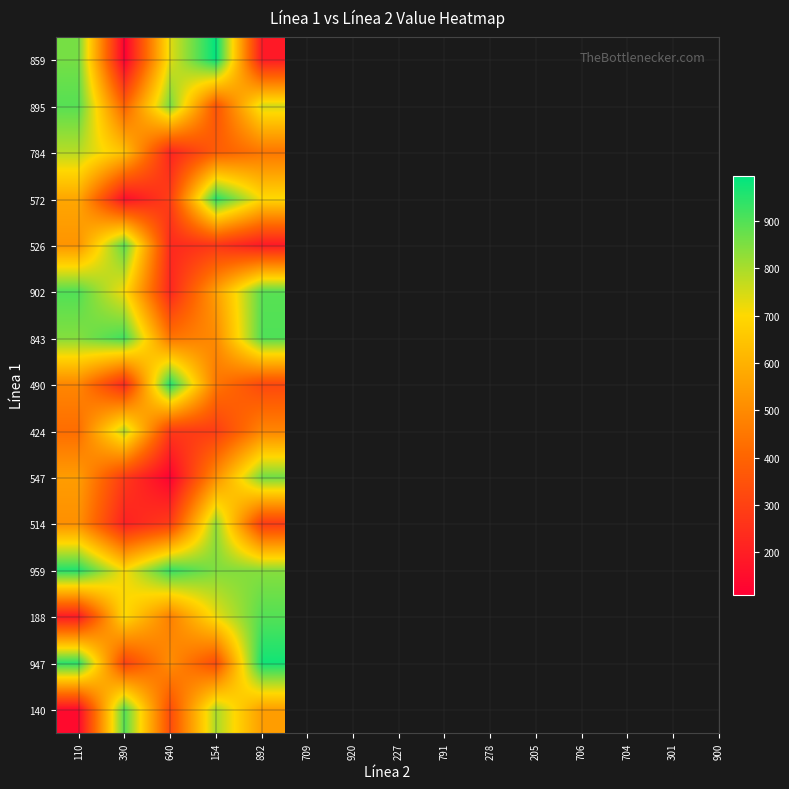

Reading right to left, what are all the values shown in this chart?

859: 892=185	154=996	640=736	390=110	110=859
895: 892=748	154=352	640=860	390=390	110=895
784: 892=447	154=378	640=216	390=640	110=784
572: 892=701	154=949	640=292	390=154	110=572
526: 892=186	154=268	640=230	390=892	110=526
902: 892=893	154=552	640=221	390=709	110=902
843: 892=903	154=501	640=440	390=920	110=843
490: 892=319	154=449	640=962	390=227	110=490
424: 892=486	154=287	640=276	390=791	110=424
547: 892=865	154=512	640=117	390=278	110=547
514: 892=283	154=830	640=287	390=205	110=514
959: 892=840	154=848	640=936	390=706	110=959
188: 892=898	154=722	640=470	390=704	110=188
947: 892=975	154=330	640=509	390=301	110=947
140: 892=549	154=801	640=332	390=900	110=140